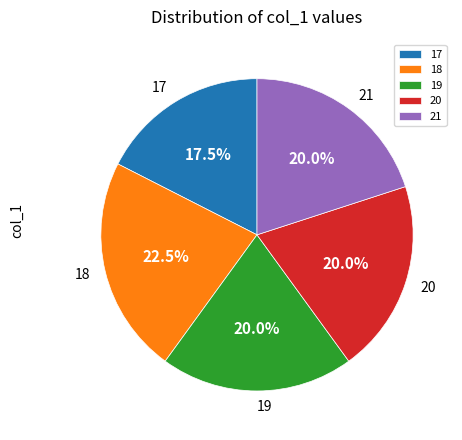

How many slices are in this pie chart?

5